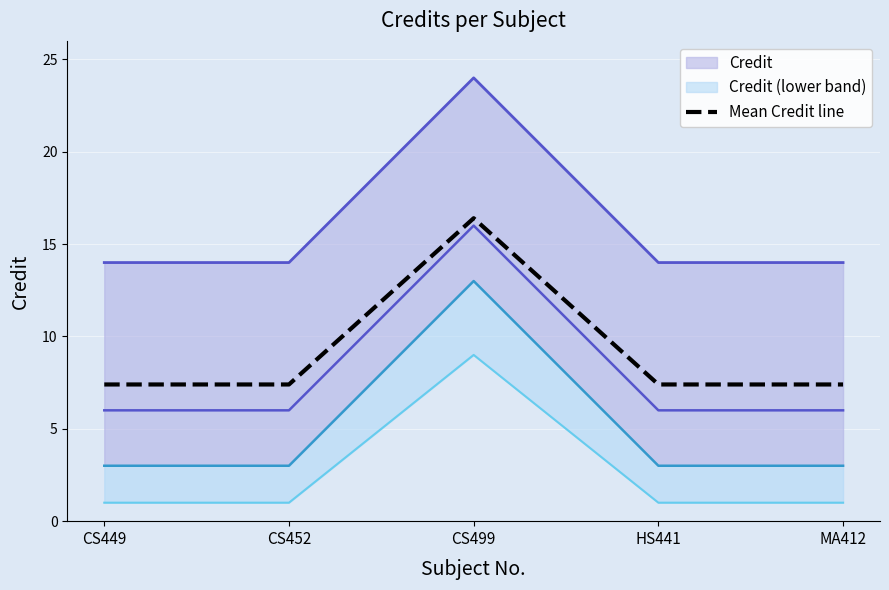

The Mean Credit line series shows 16.4 at CS499. True or false?

True